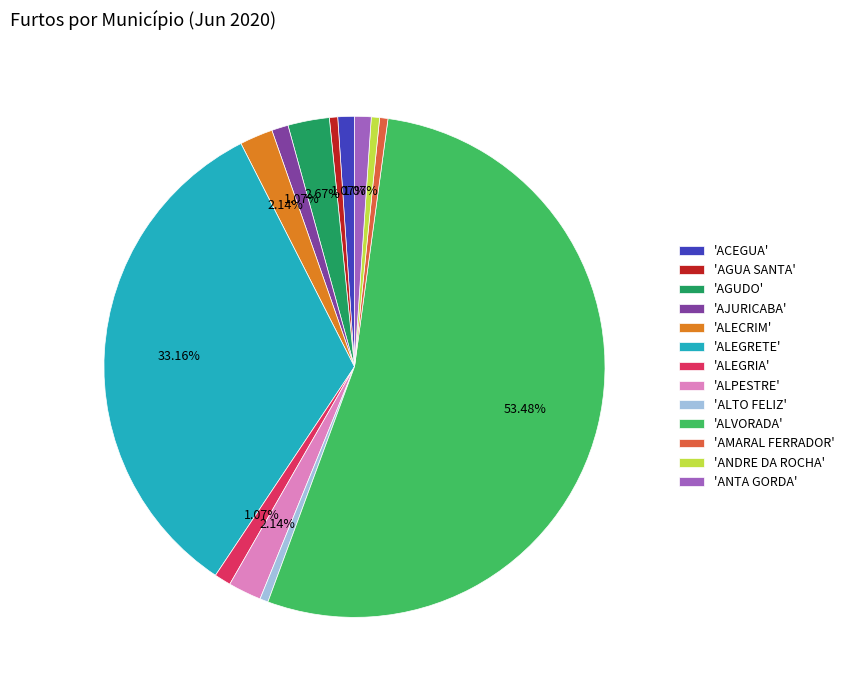

Is 'AGUDO' the majority of the pie?

No